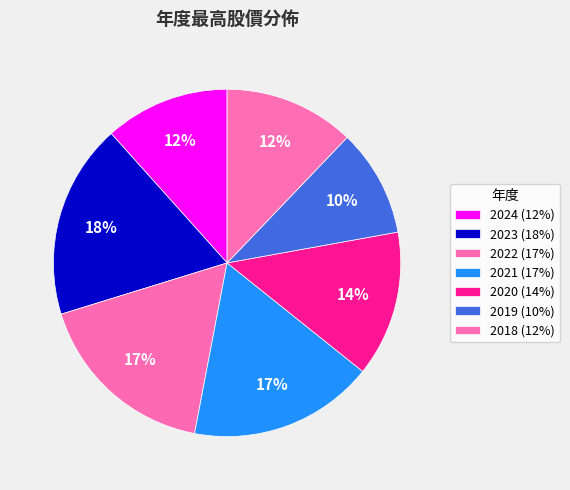

How many segments does this pie chart have?

7